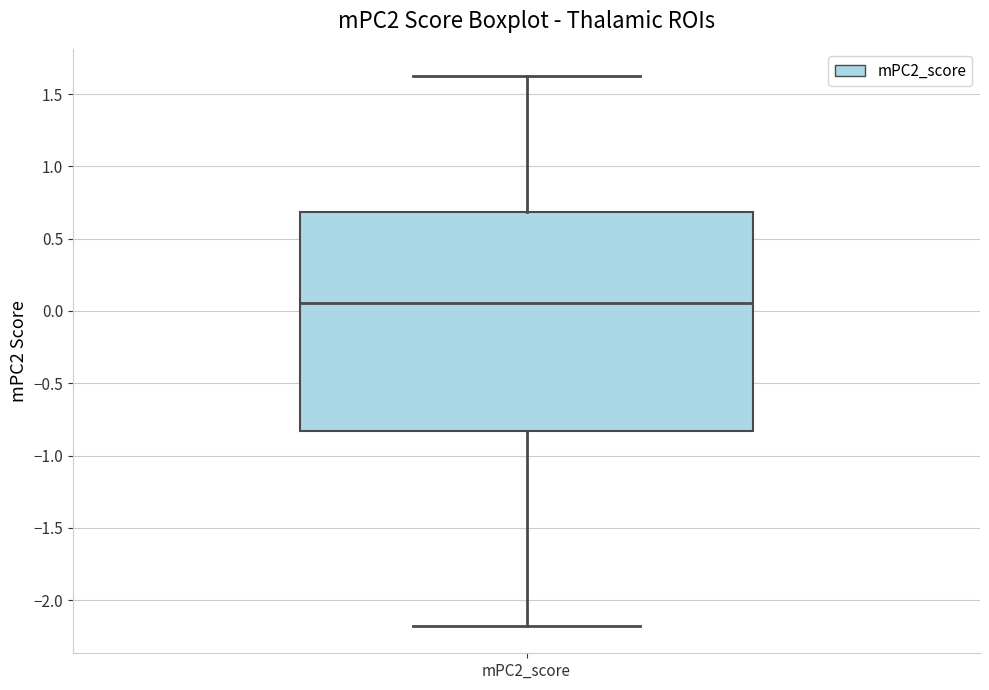

Transcribe this box plot: give where the median line is, the range the box spans, and where the two whiskers end, as read against the y-axis. The values are not printed on the chart, so give them approximately, as read against the axis.

median 0.05, box -0.85 to 0.70, whiskers -2.20 to 1.60